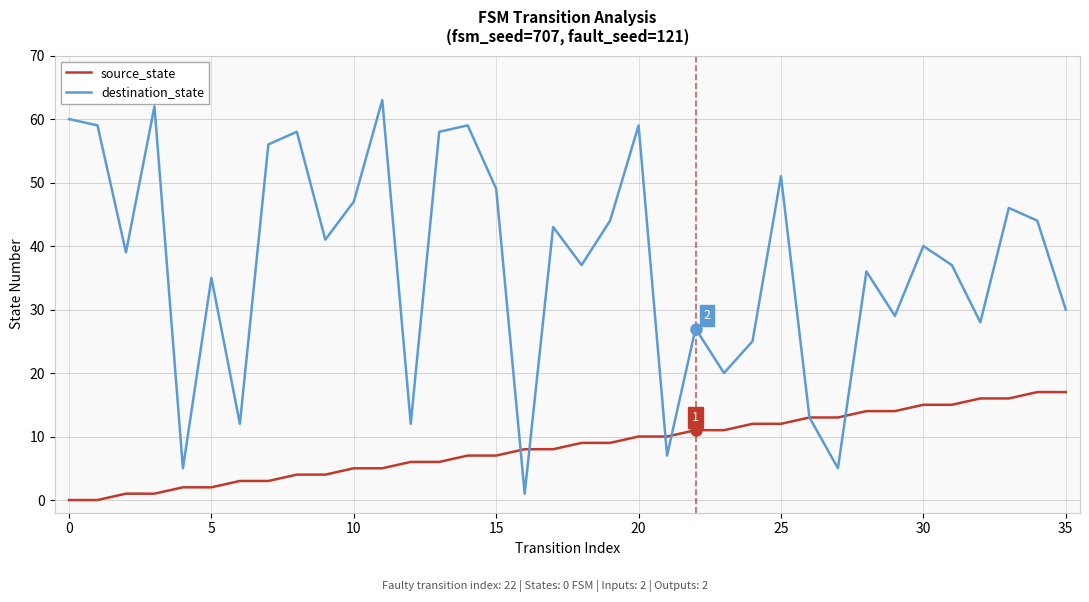

What is the maximum value shown in the chart?

63